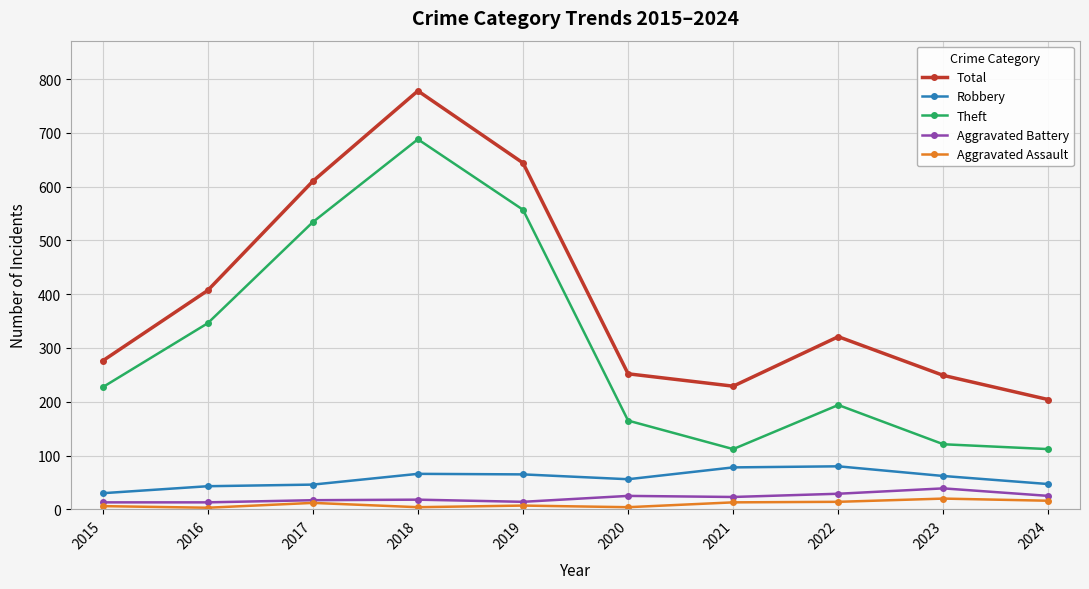

Read the Aggravated Battery value at 2021, to the nearest 10.

20